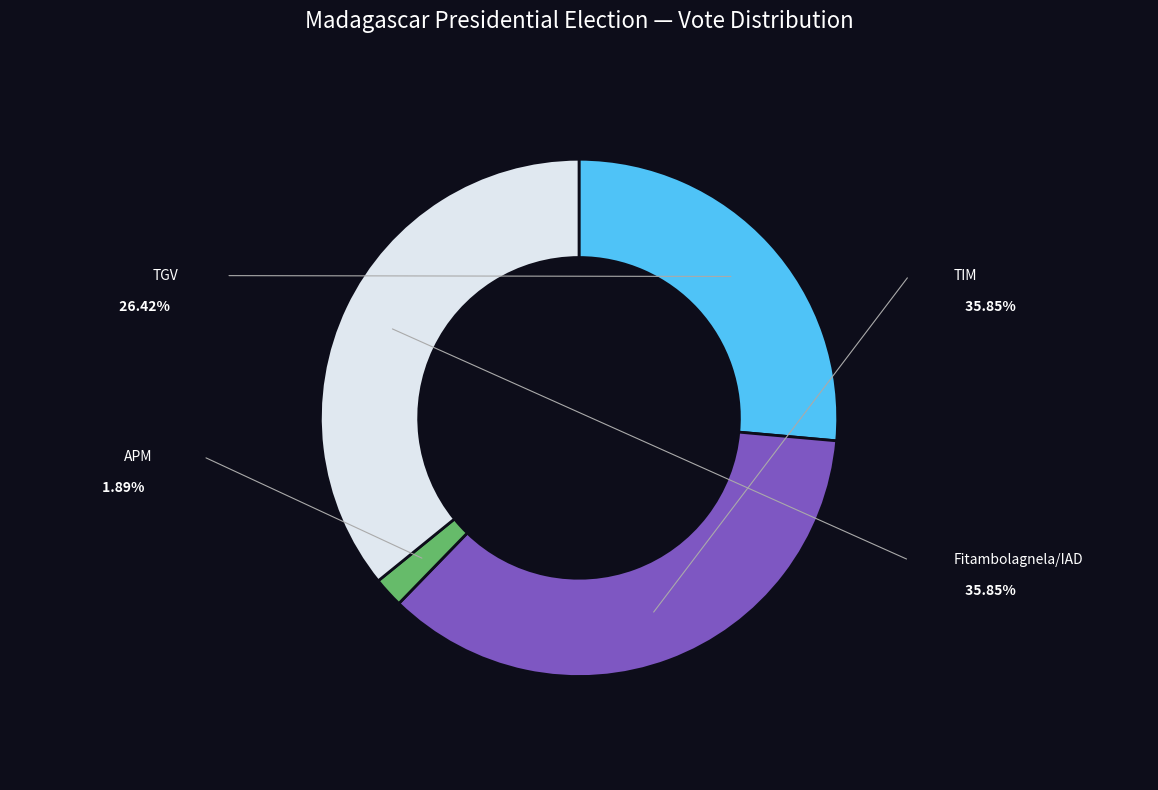

Count the number of slices in the pie.

4